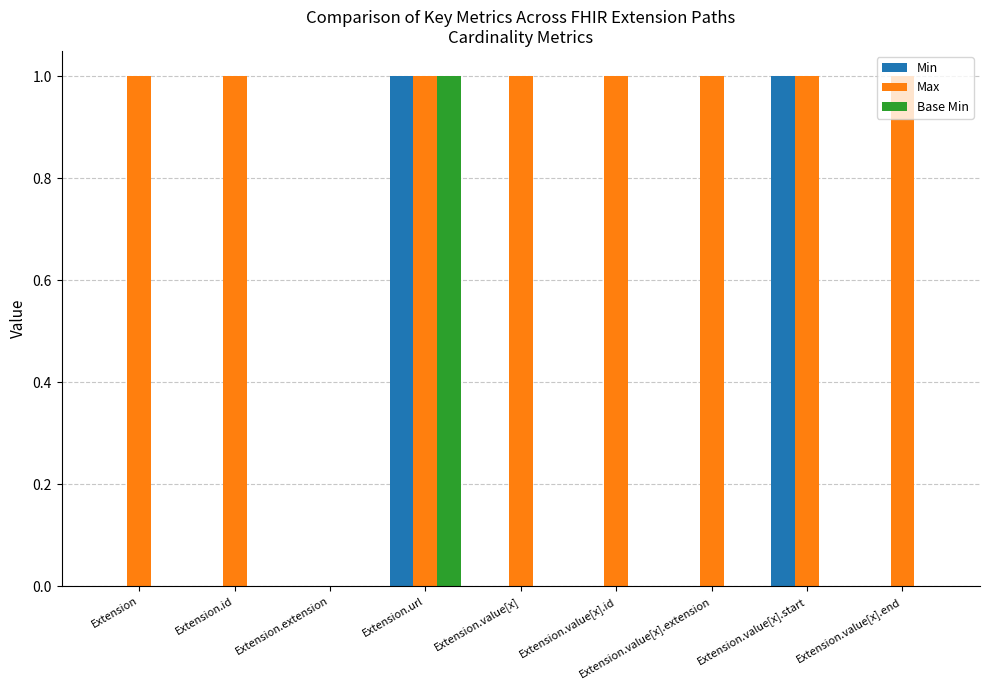

What are all the series names shown in the legend?

Min, Max, Base Min